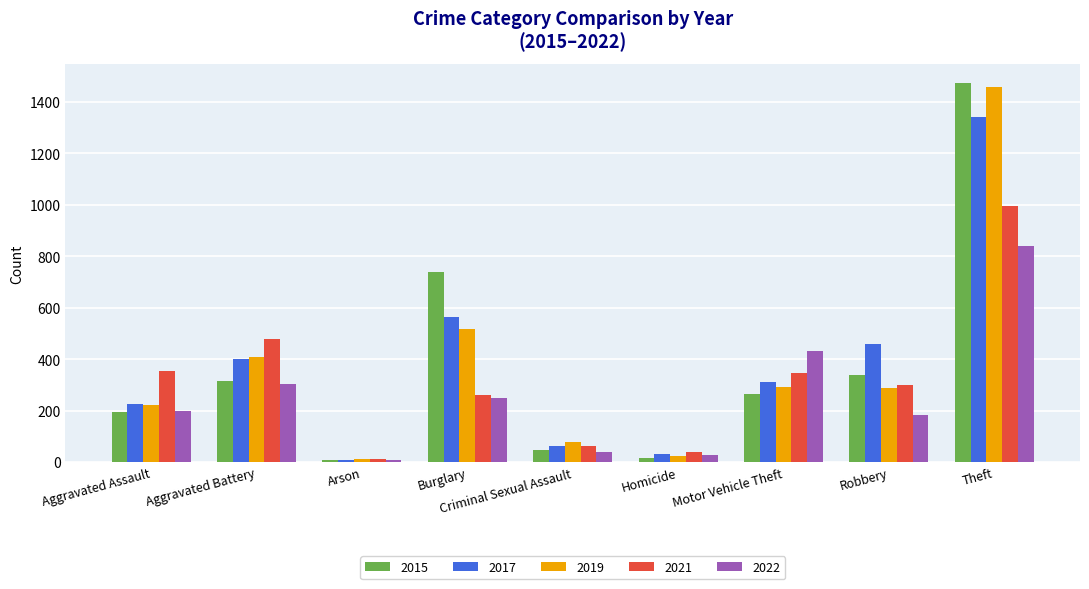

At how many categories does at least one series exceed 165?

6